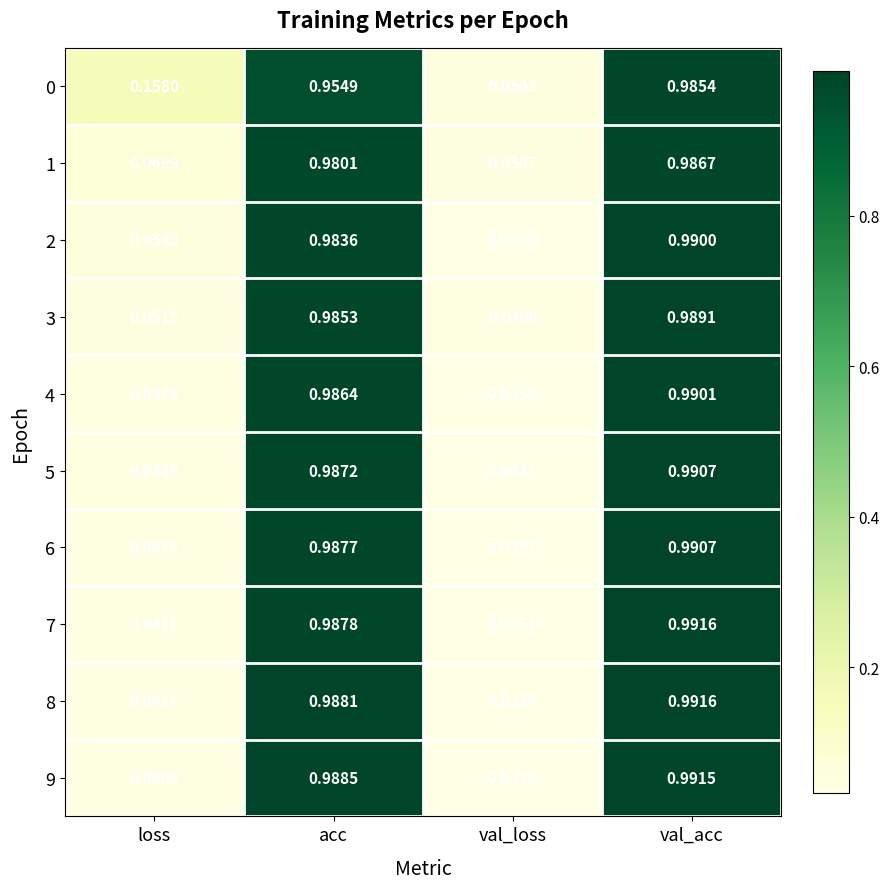

Rank the categories by 9 value from lowest to highest.

val_loss, loss, acc, val_acc